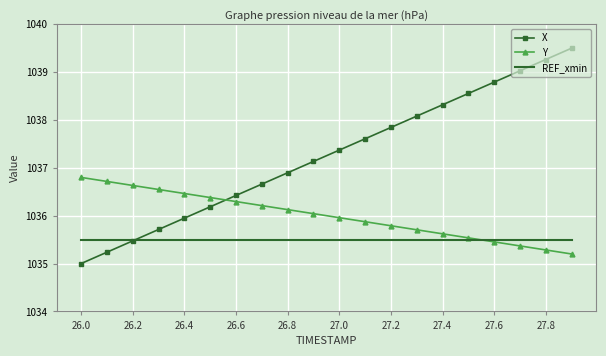

Rank the series by their maximum value, from highest to lowest.

X, Y, REF_xmin